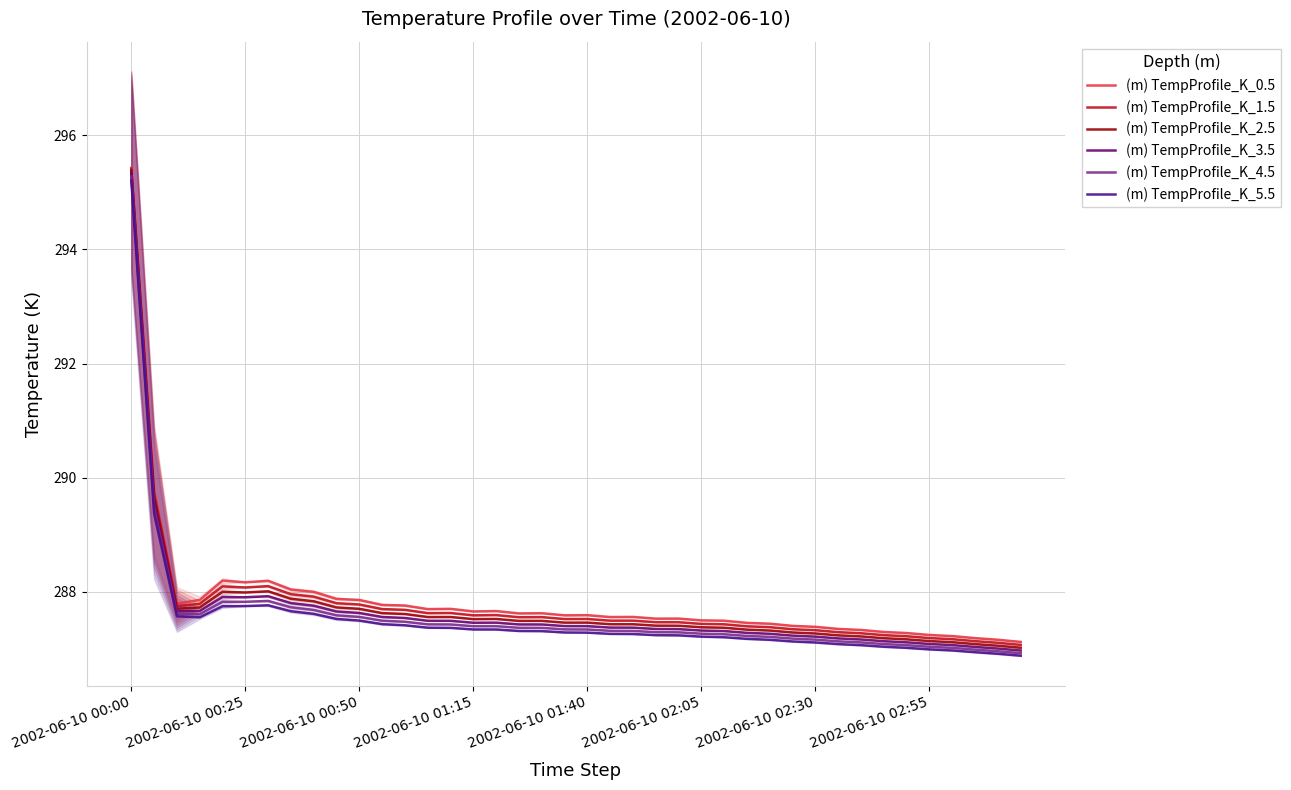

True or false: (m) TempProfile_K_0.5 has more than 0 points higher than both neighbors.

True